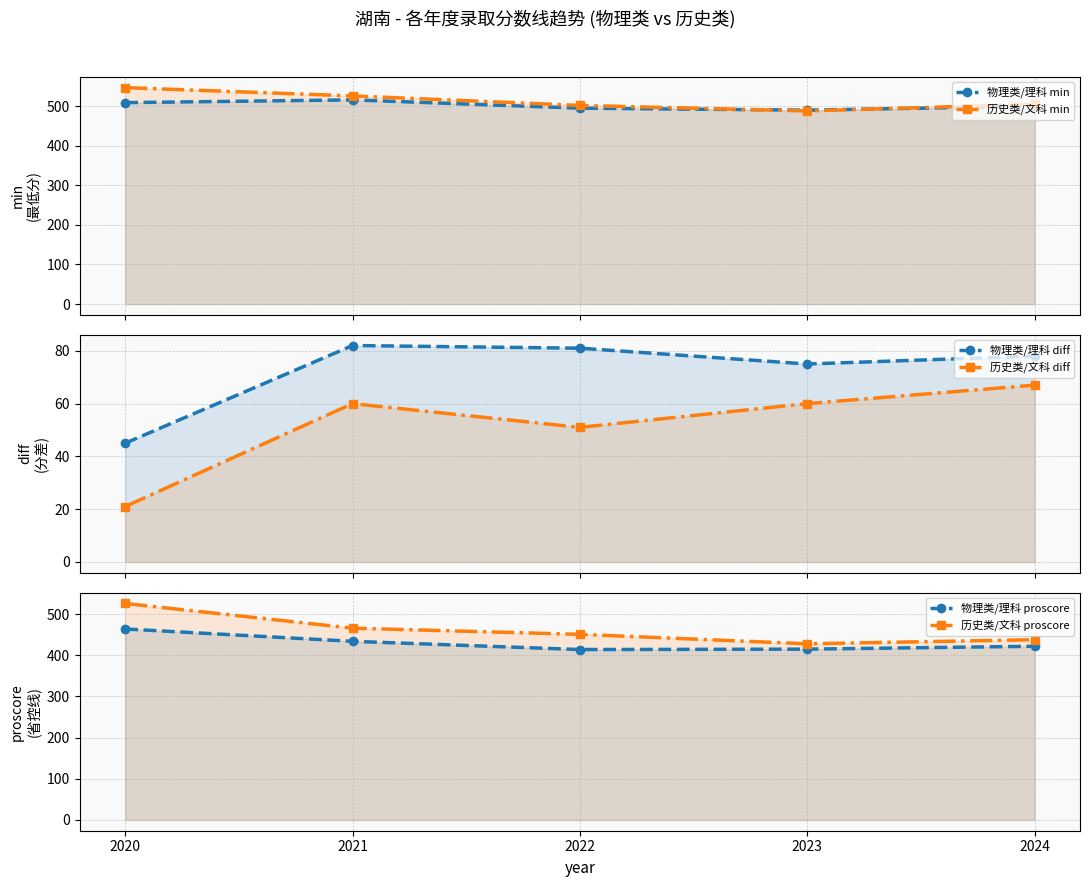

What is the greatest value displayed?

547